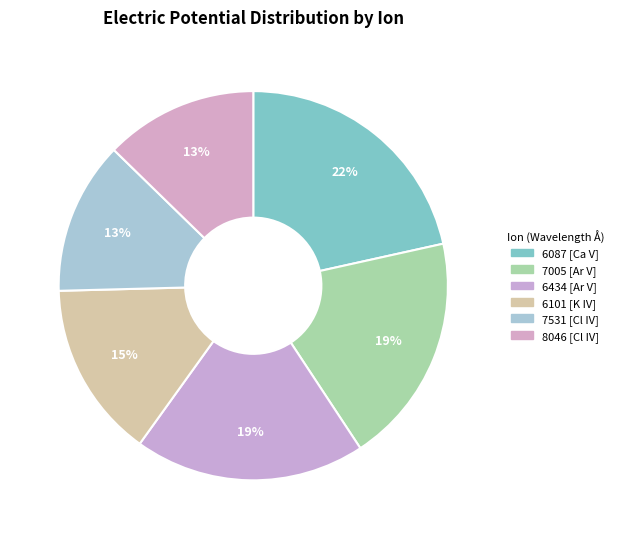

What percentage do 6087 [Ca V] and 8046 [Cl IV] together represent?

34.2%